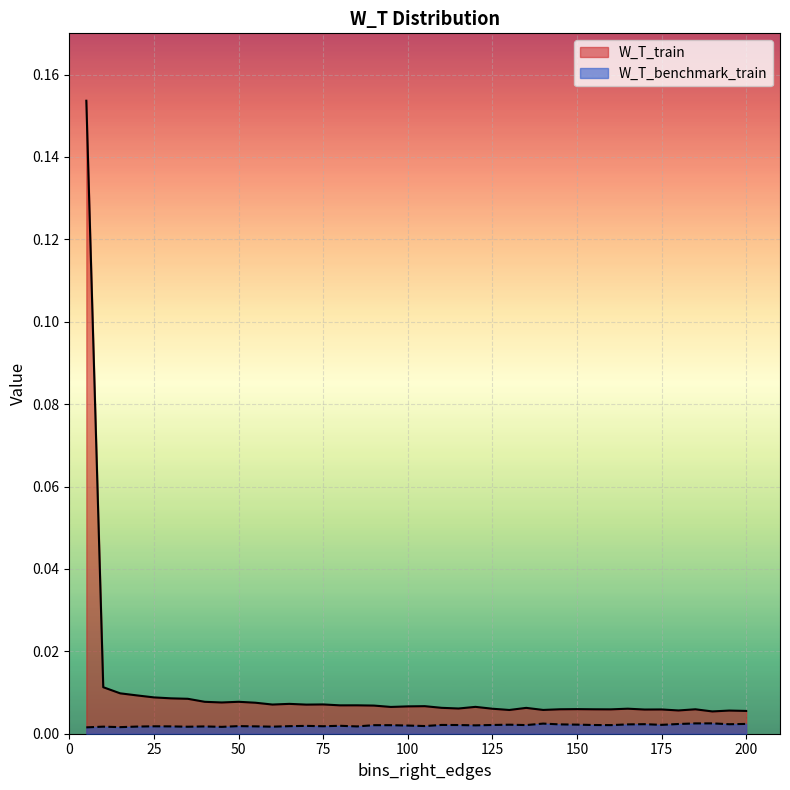

True or false: W_T_benchmark_train and W_T_train cross at least once.

False